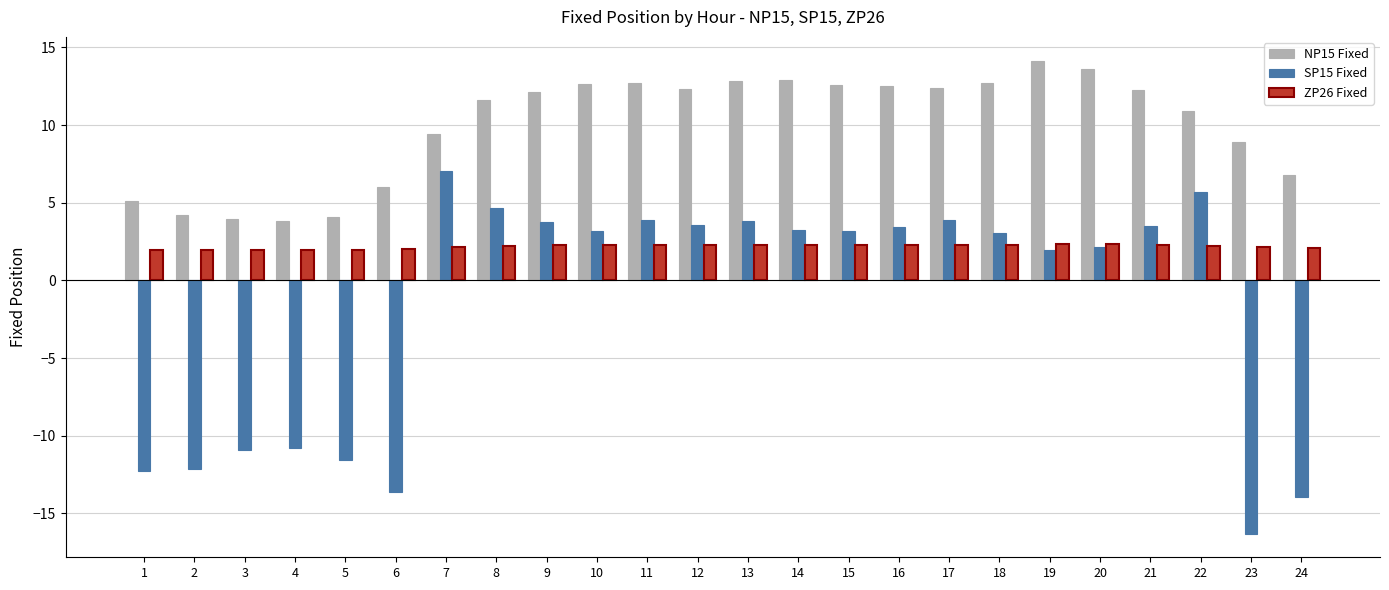

The value of NP15 Fixed at 22 is 10.9. True or false?

True